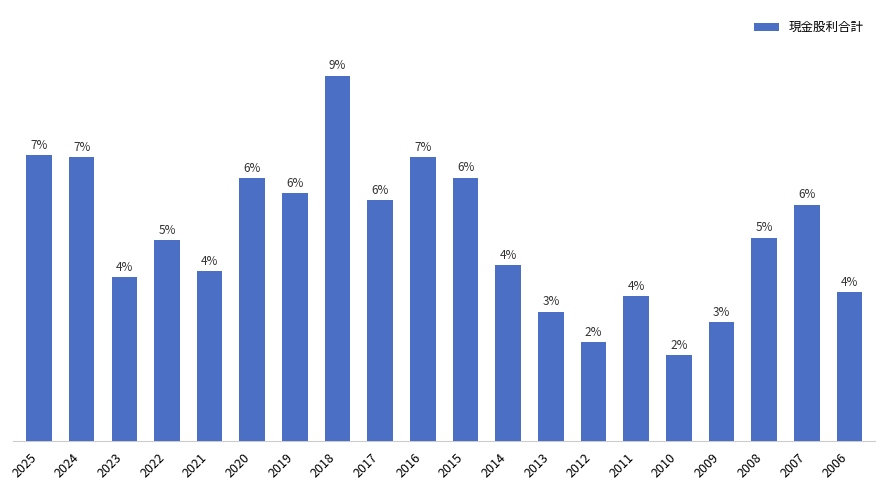

Between 2006 and 2015, which is larger?

2015